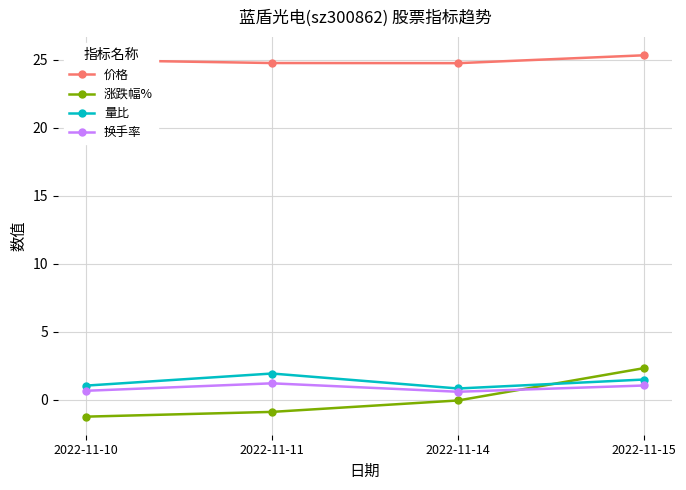

How many distinct data groups are displayed?

4